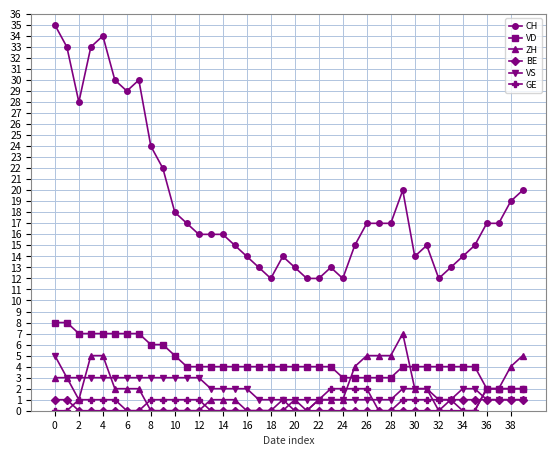

True or false: VD and CH cross at least once.

False